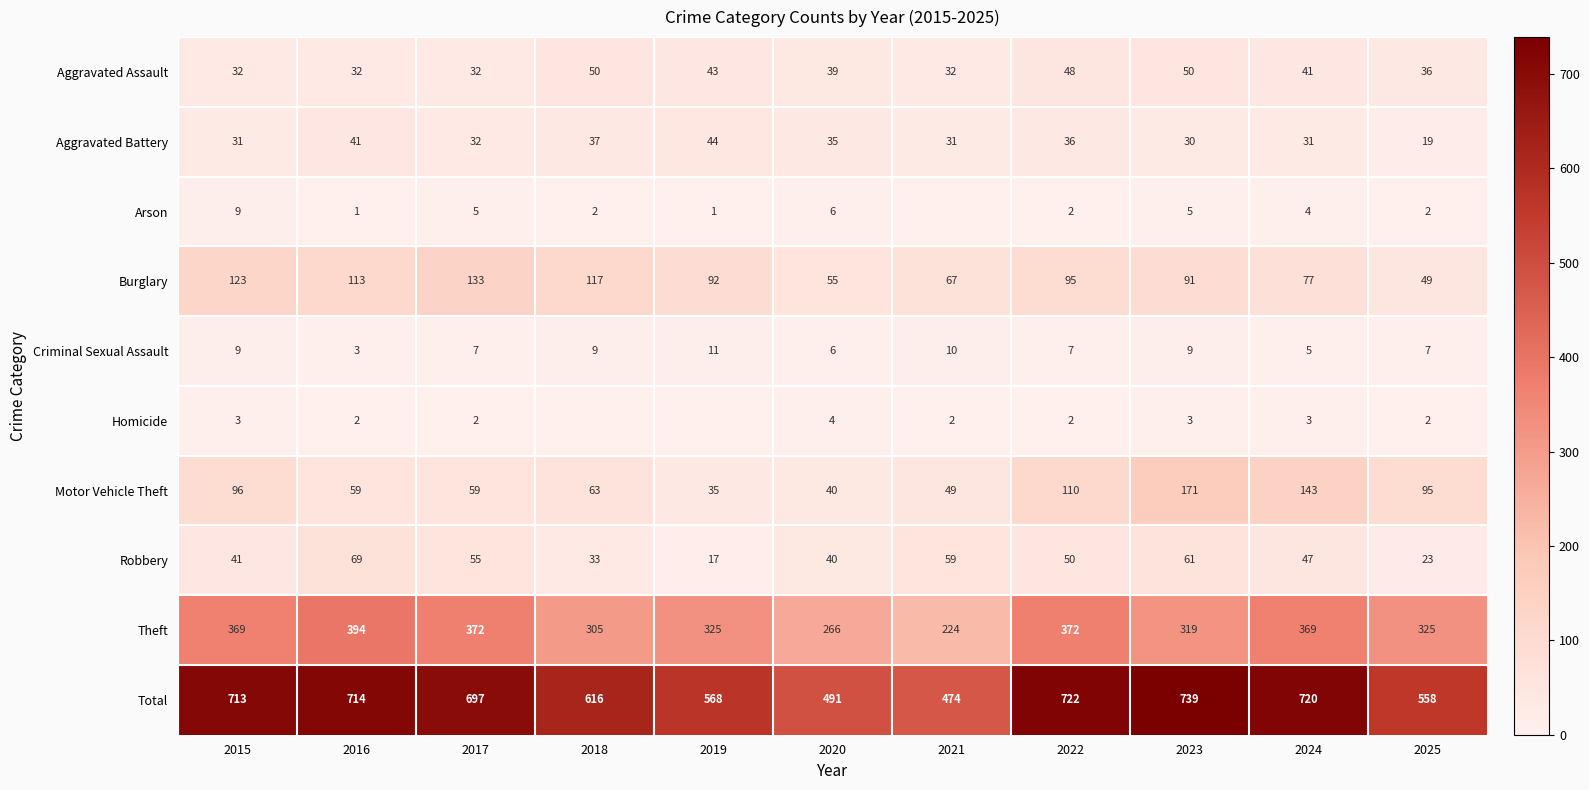

The Aggravated Battery series shows 15 at 2017. True or false?

False